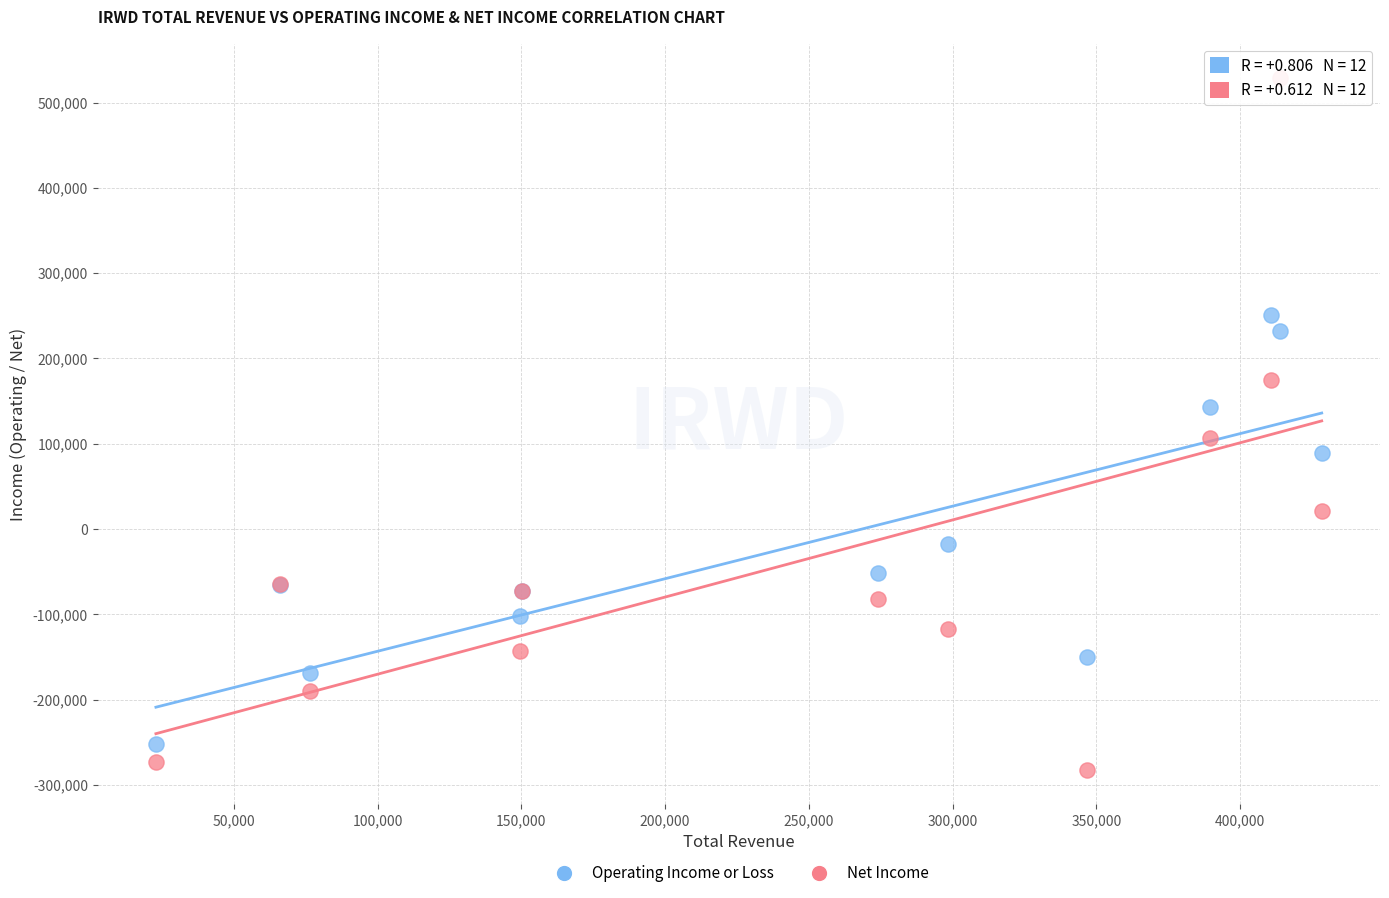

Which series contains the highest Y value?

Net Income